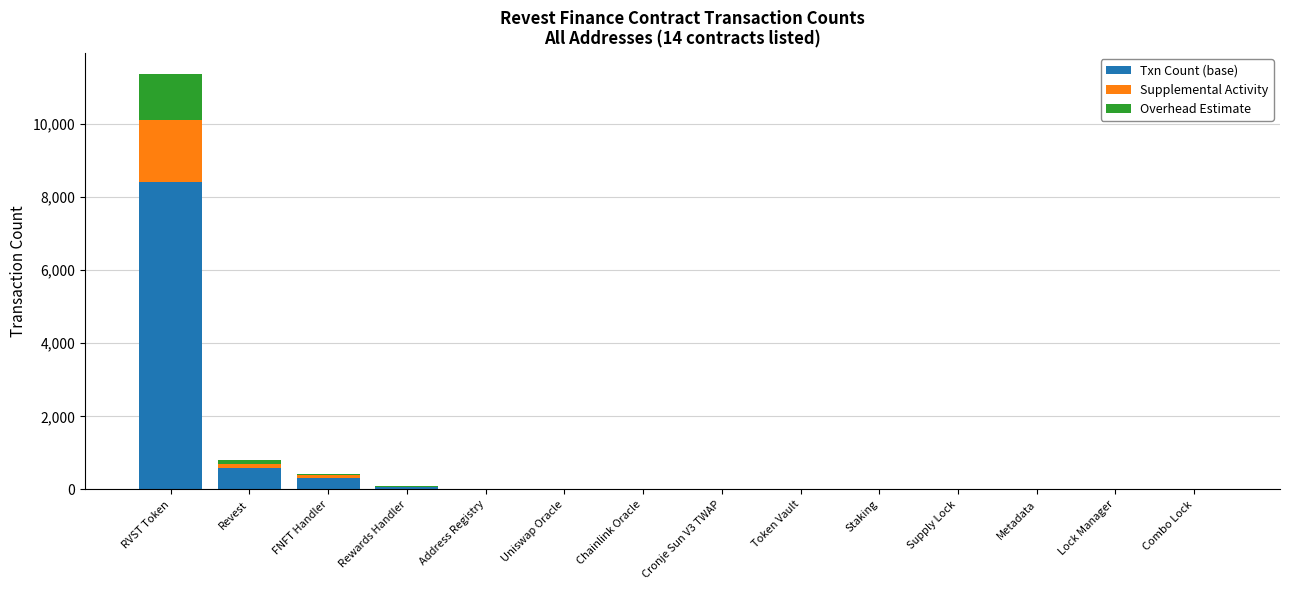

At which category is the sum across all series the highest?

RVST Token